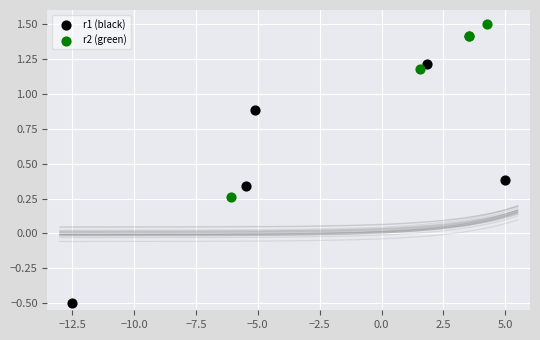

Which series reaches the maximum Y coordinate?

r2 (green)